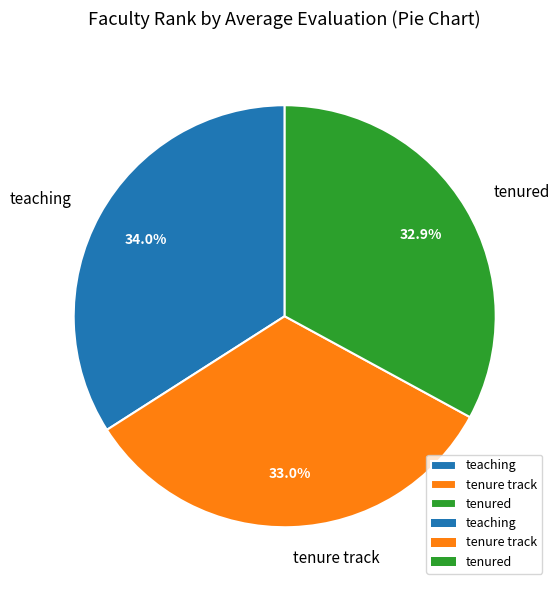

What percentage is the tenured slice, to the nearest percent?

33%